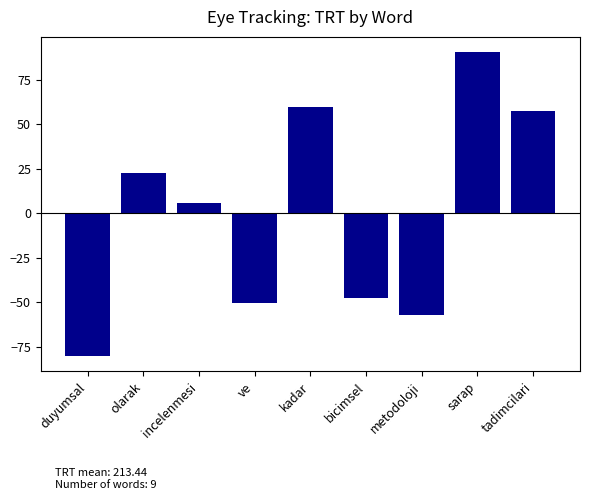

Which has a higher value, ve or metodoloji?

ve